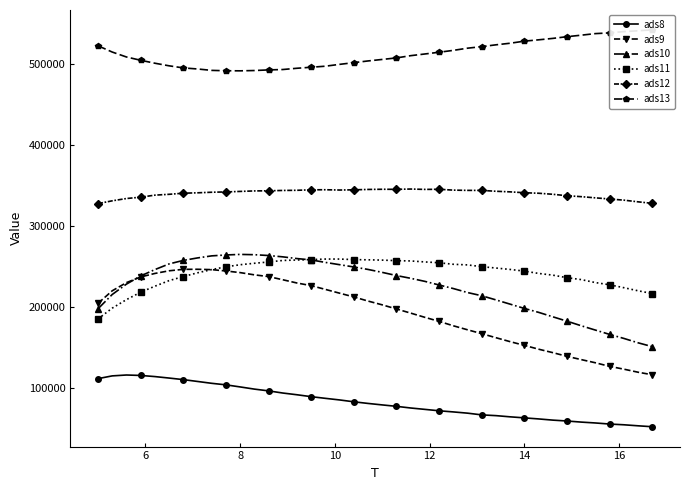

True or false: ads12 and ads10 cross at least once.

False